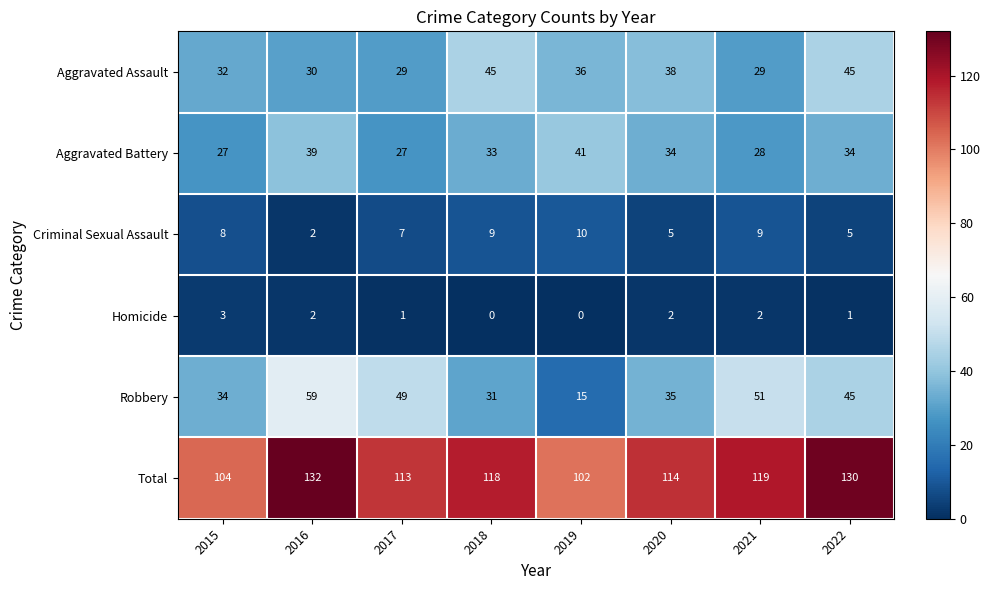

What is the average value of the Robbery series?

40